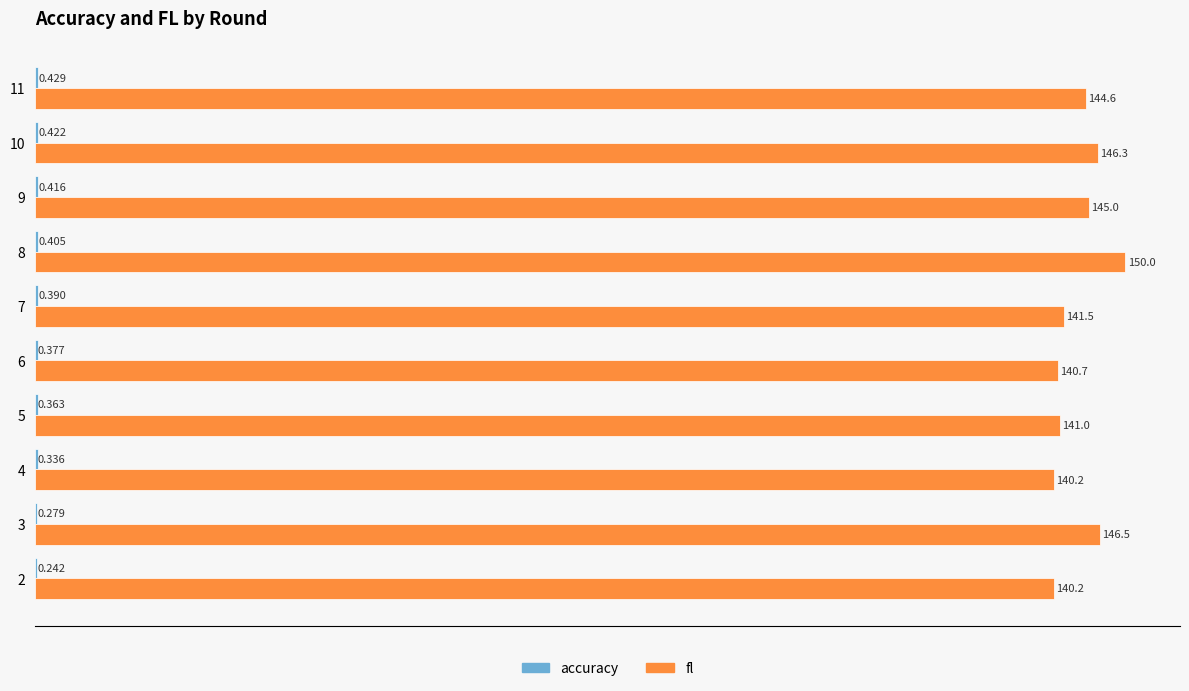

Which series has the largest total across all categories?

fl